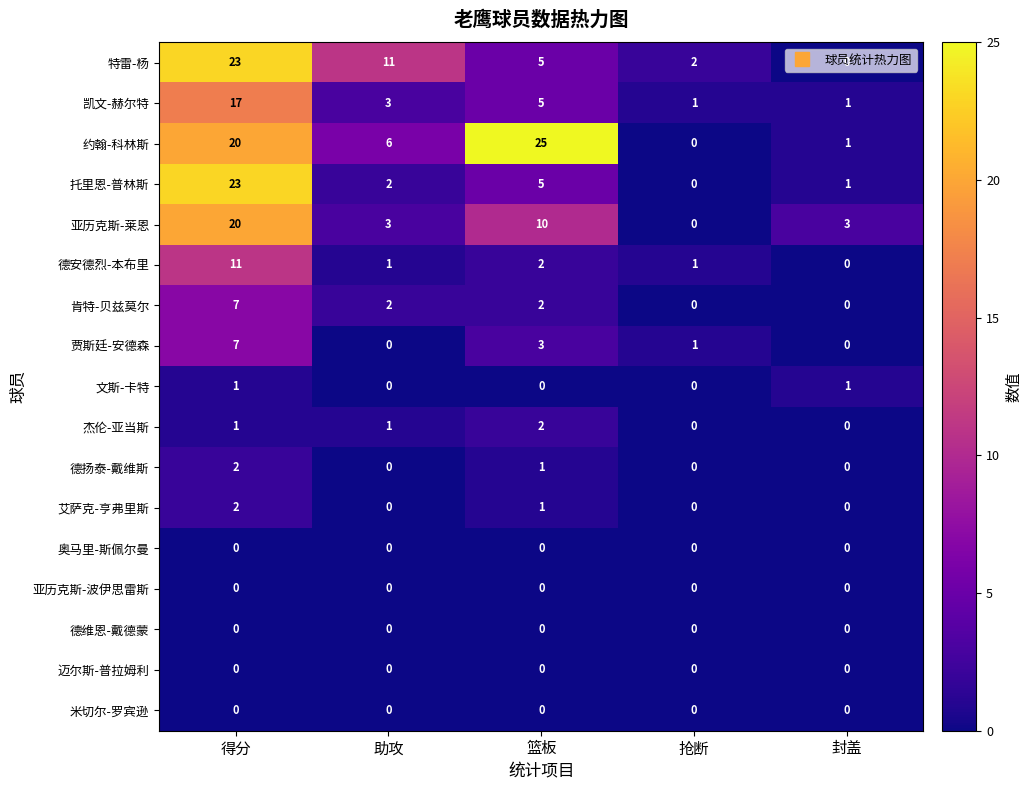

Where is 贾斯廷-安德森 nearest to the value 3?

篮板